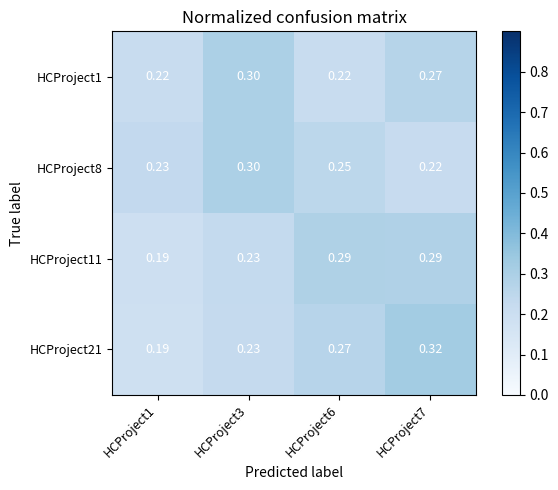

Is the value of HCProject8 at HCProject7 greater than the value of HCProject11 at HCProject6?

No